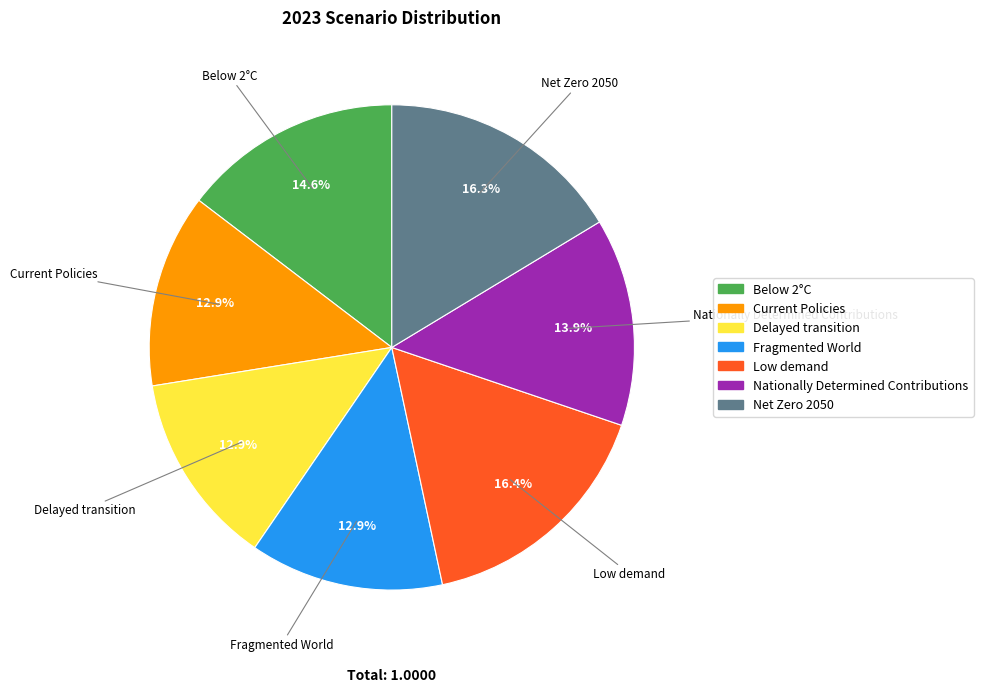

Combined, what portion of the pie is Nationally Determined Contributions and Delayed transition?

26.8%